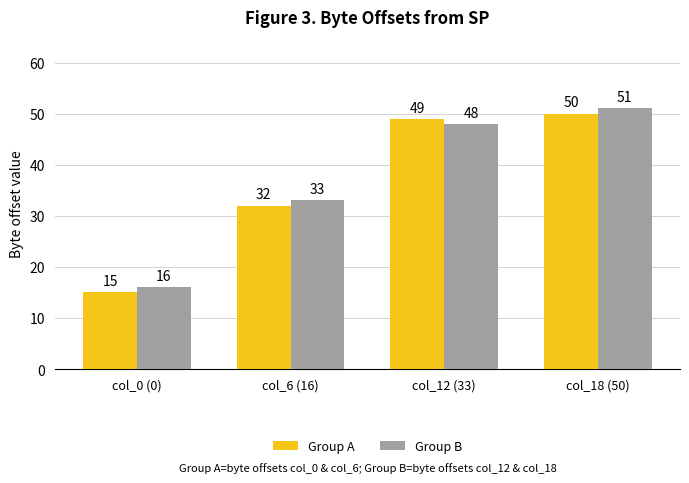

True or false: Group A has a value of 49 at col_12 (33).

True